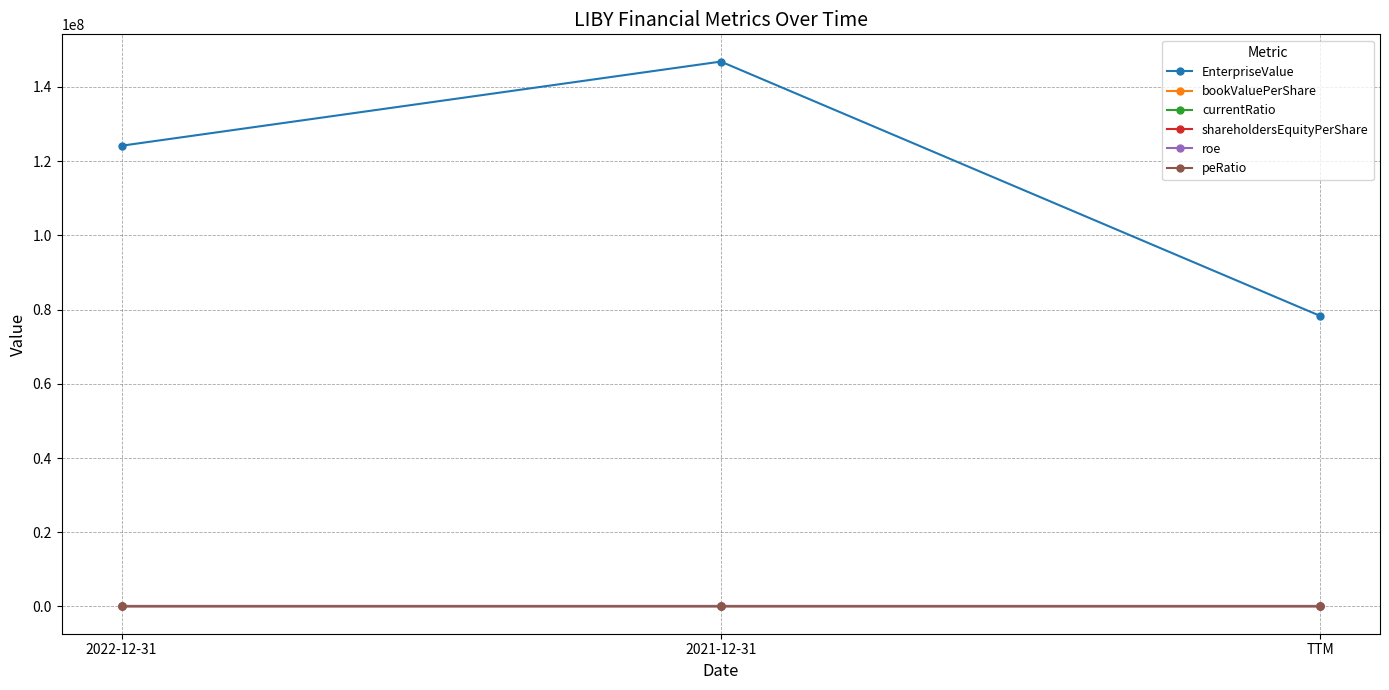

Is it true that EnterpriseValue equals 44340995.8 at TTM?

False